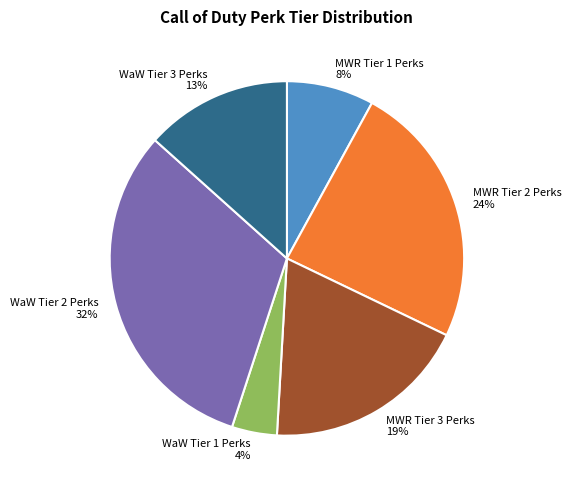

To the nearest percent, what is the difference between the MWR Tier 2 Perks and MWR Tier 3 Perks slice percentages?

5%